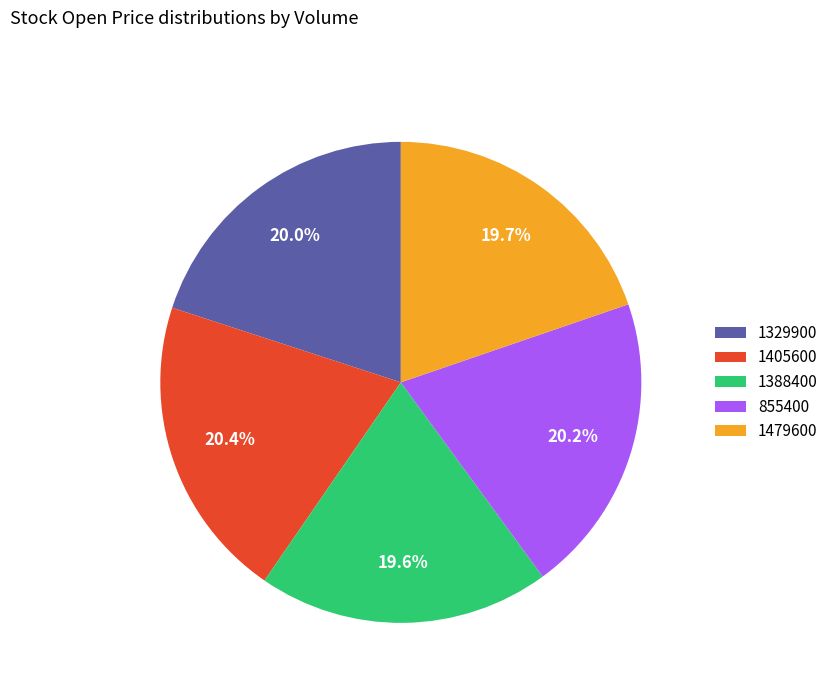

The 855400 slice represents 34% of the pie. True or false?

False